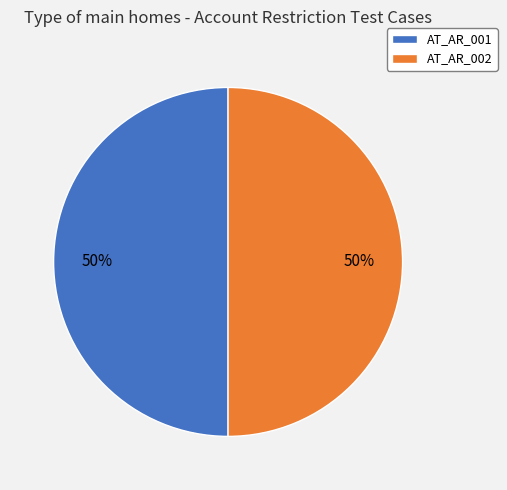

The AT_AR_001 slice represents 50% of the pie. True or false?

True